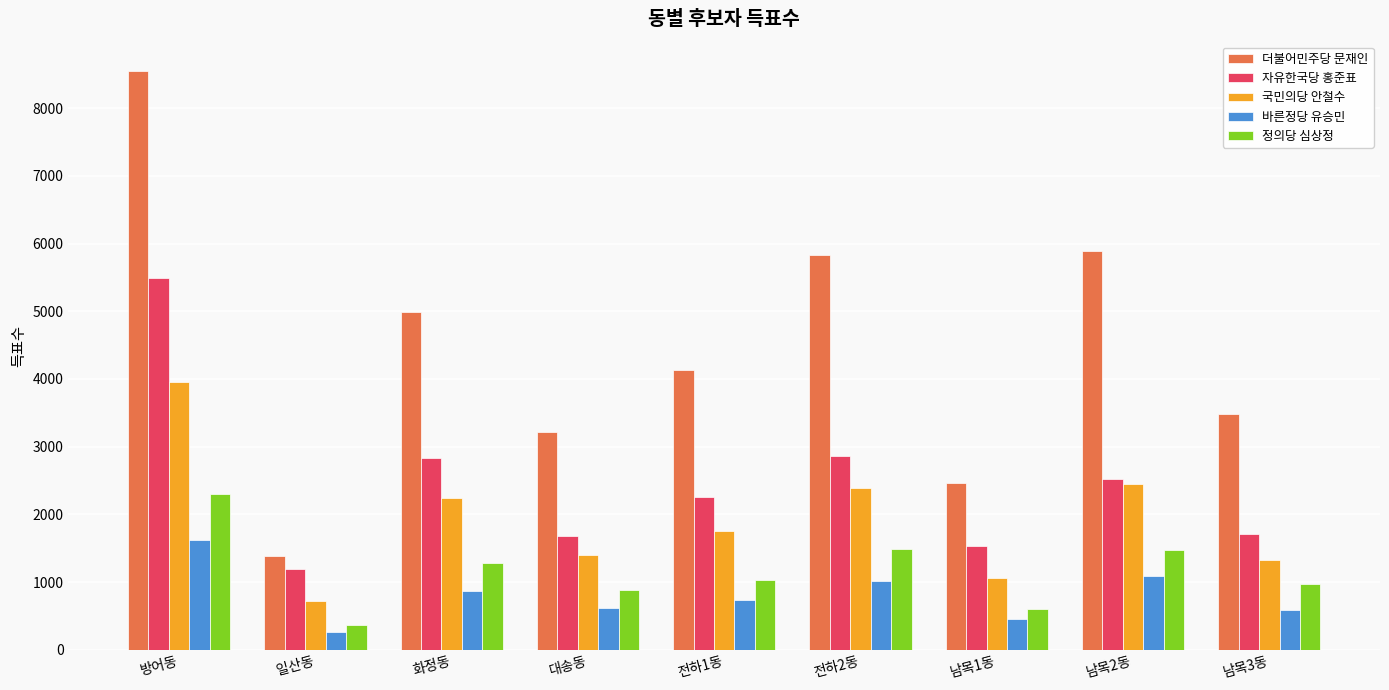

What is the sum of all 바른정당 유승민 values?

7244